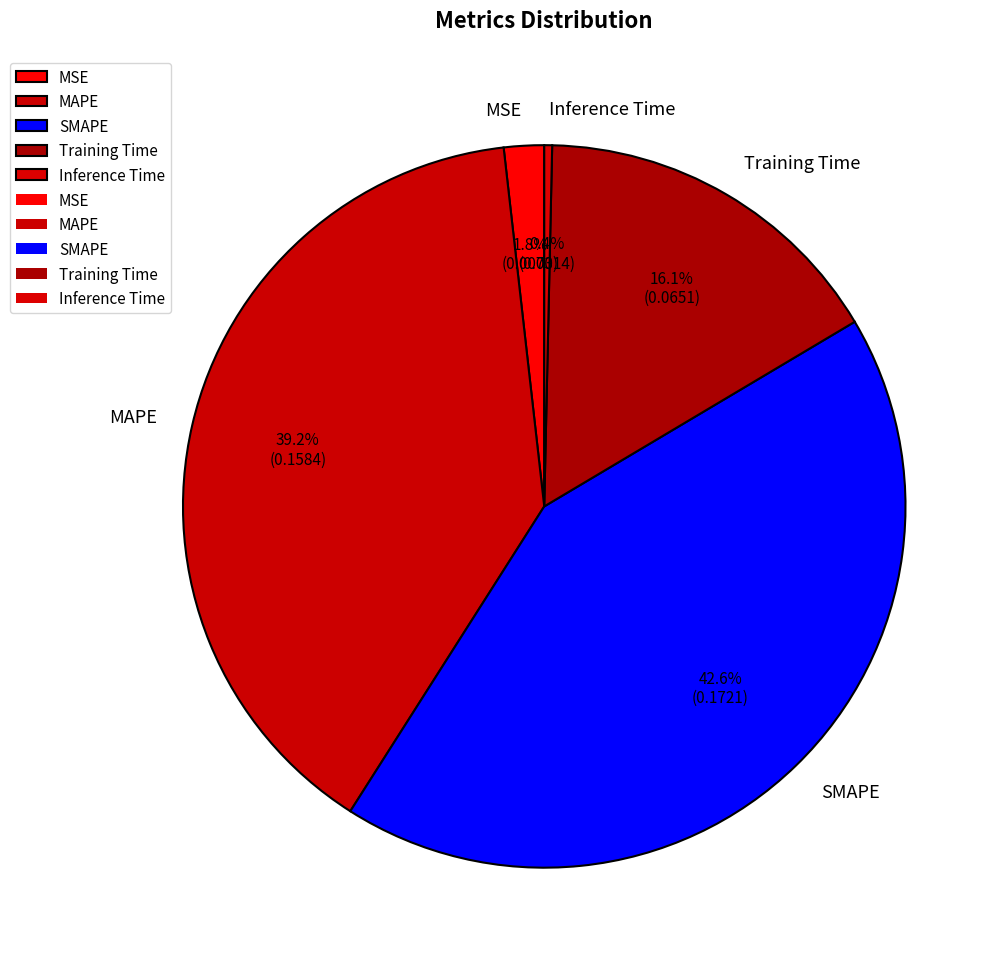

To the nearest percent, what is the difference between the Inference Time and MAPE slice percentages?

39%